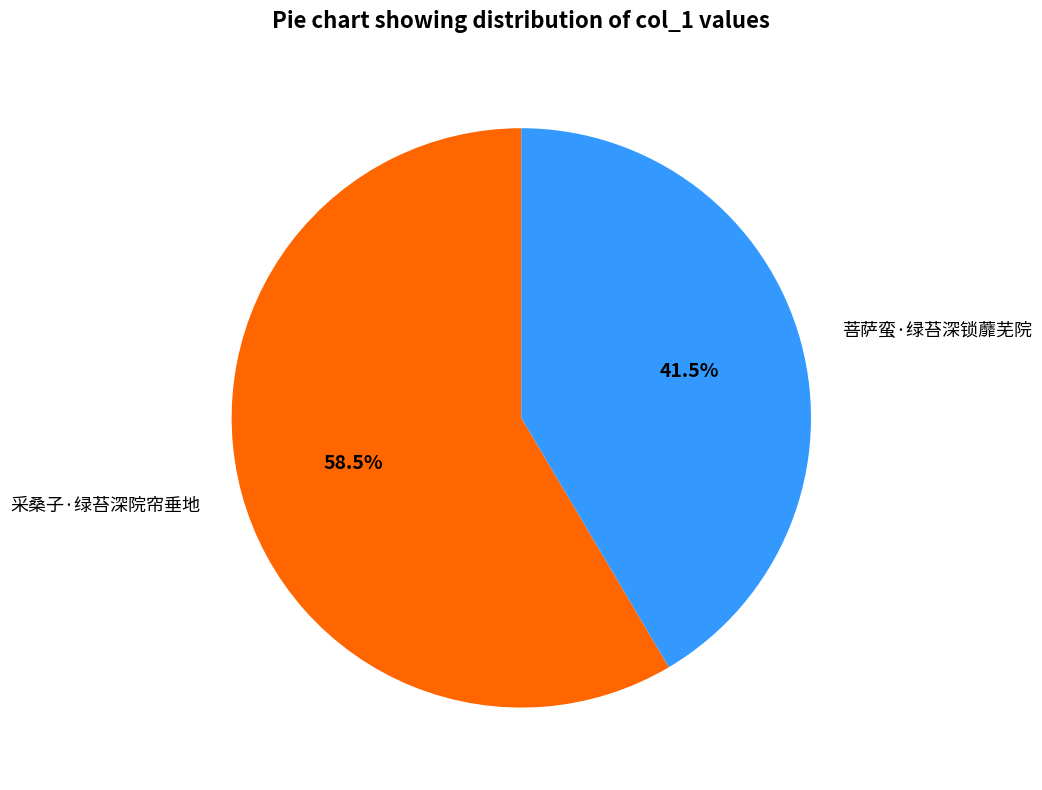

What is the majority slice?

采桑子·绿苔深院帘垂地